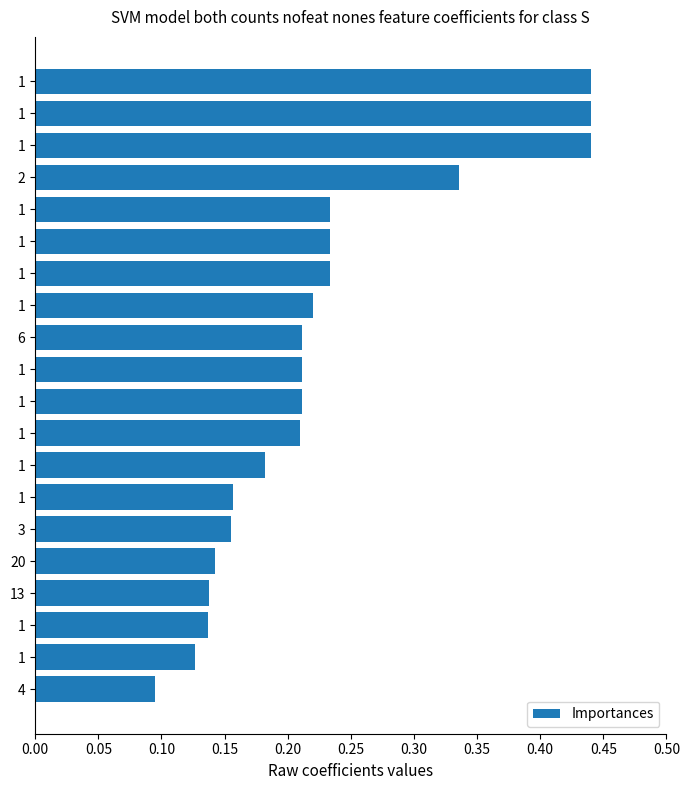

What is the difference between the maximum and minimum values?

0.3